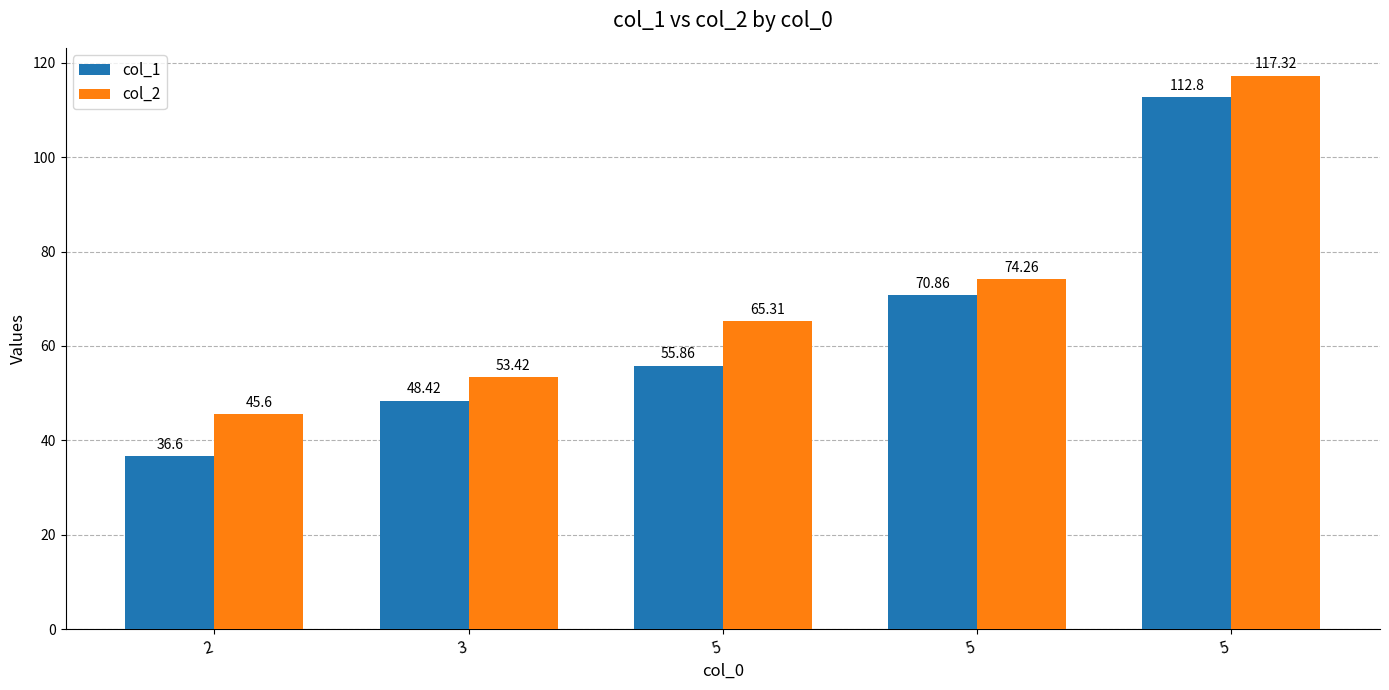

At how many categories does at least one series exceed 37?

5